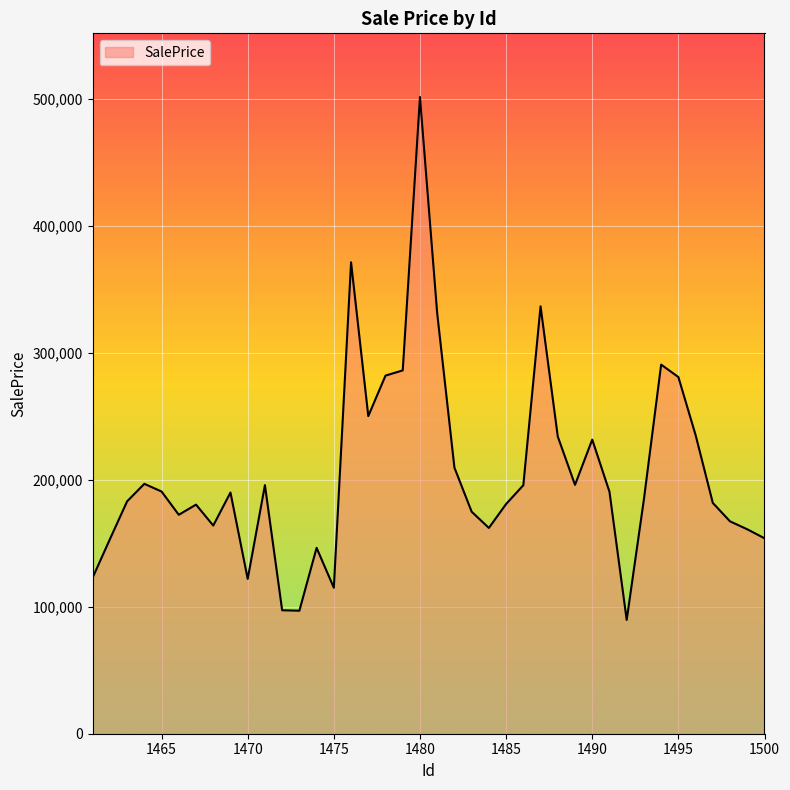

What is the difference between the maximum and minimum values?

411801.1